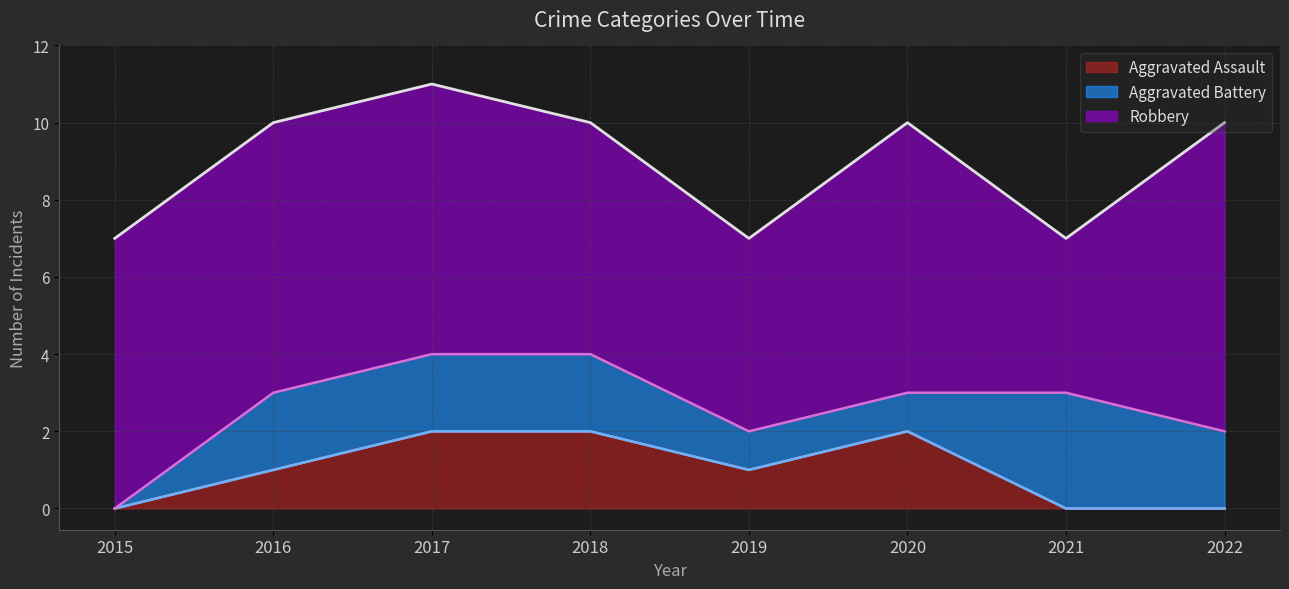

Is the value of Robbery at 2022 greater than the value of Aggravated Battery at 2015?

Yes